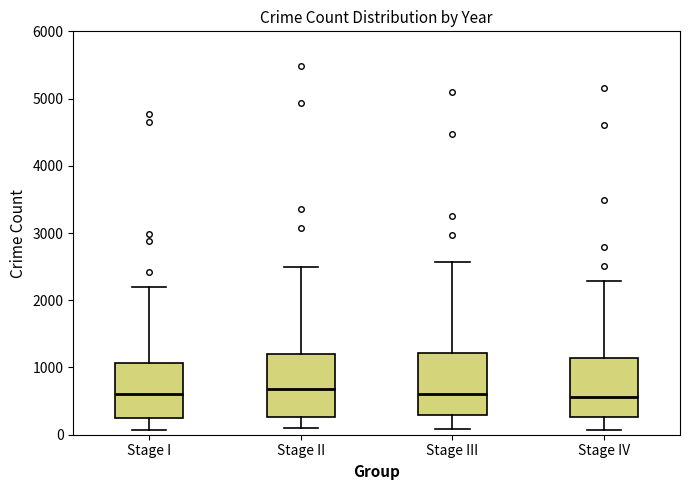

Reading left to right, transcribe this box plot: for each box, give where its median line is, the range the box spans, and where its two whiskers end, as read against the y-axis. The values are not printed on the chart, so give them approximately, as read against the axis.

Stage I: median 600, box 300 to 1100, whiskers 100 to 2200
Stage II: median 700, box 300 to 1200, whiskers 100 to 2500
Stage III: median 600, box 300 to 1200, whiskers 100 to 2600
Stage IV: median 600, box 300 to 1100, whiskers 100 to 2300